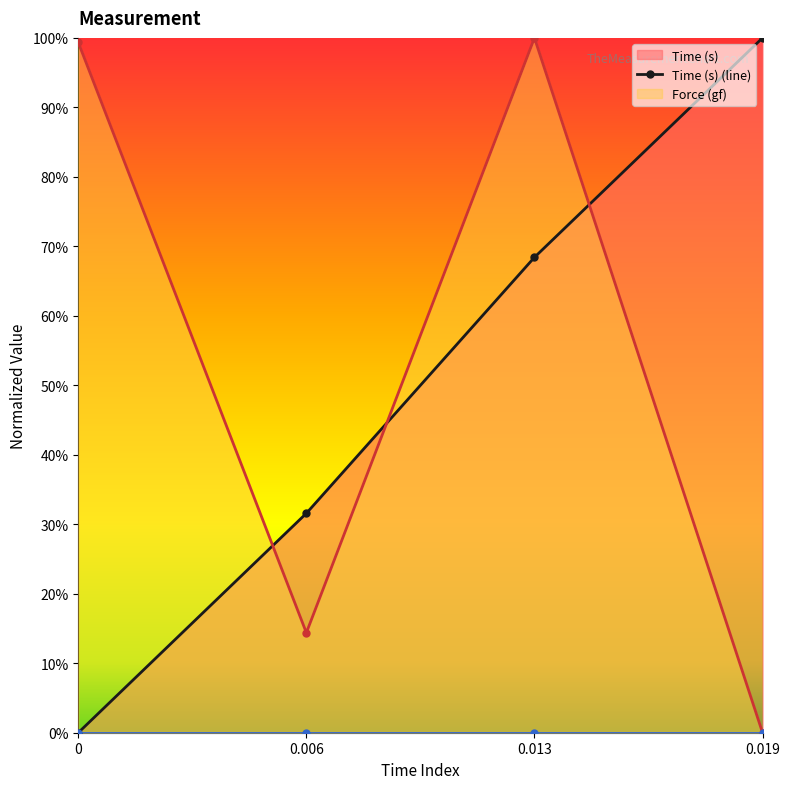

What is the difference between the maximum and minimum values in the Time (s) series?

1.0